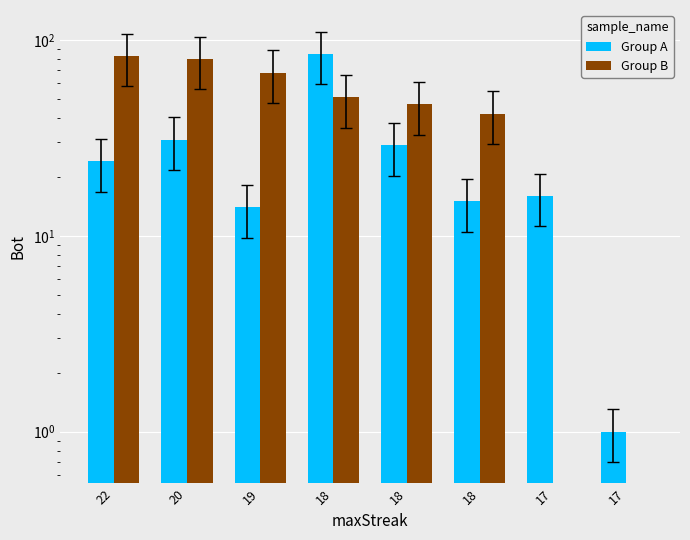

At which category is the sum across all series the highest?

18